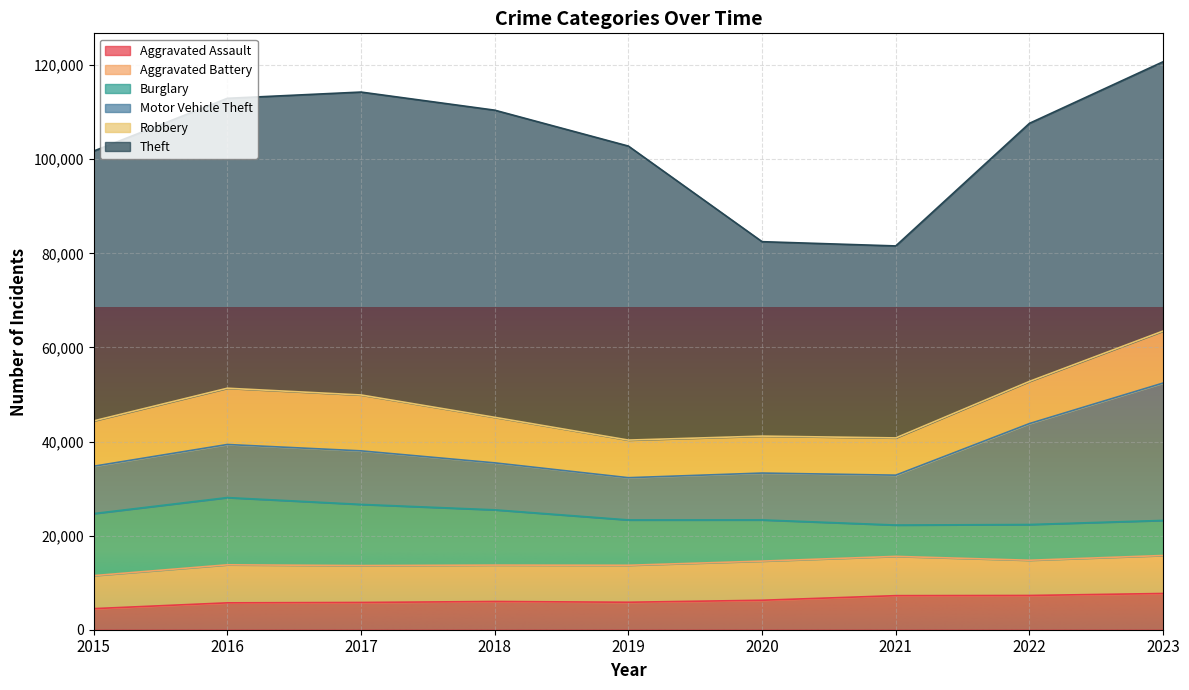

Reading left to right, what are all the values shown in this chart?

Aggravated Assault: 2015=4480	2016=5712	2017=5793	2018=6001	2019=5841	2020=6264	2021=7242	2022=7280	2023=7703
Aggravated Battery: 2015=7019	2016=8086	2017=7845	2018=7735	2019=7858	2020=8319	2021=8347	2022=7488	2023=8074
Burglary: 2015=13184	2016=14289	2017=13001	2018=11747	2019=9638	2020=8758	2021=6662	2022=7594	2023=7457
Motor Vehicle Theft: 2015=10068	2016=11286	2017=11380	2018=9985	2019=8977	2020=9959	2021=10602	2022=21457	2023=29203
Robbery: 2015=9638	2016=11960	2017=11880	2018=9681	2019=7995	2020=7855	2021=7918	2022=8963	2023=11057
Theft: 2015=57350	2016=61623	2017=64386	2018=65288	2019=62494	2020=41328	2021=40808	2022=54861	2023=57239